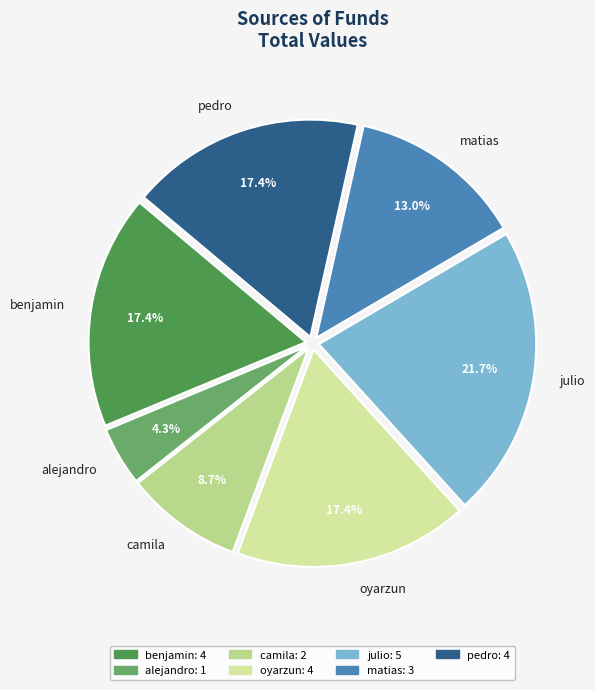

To the nearest percent, what is the combined percentage of matias and alejandro?

17%